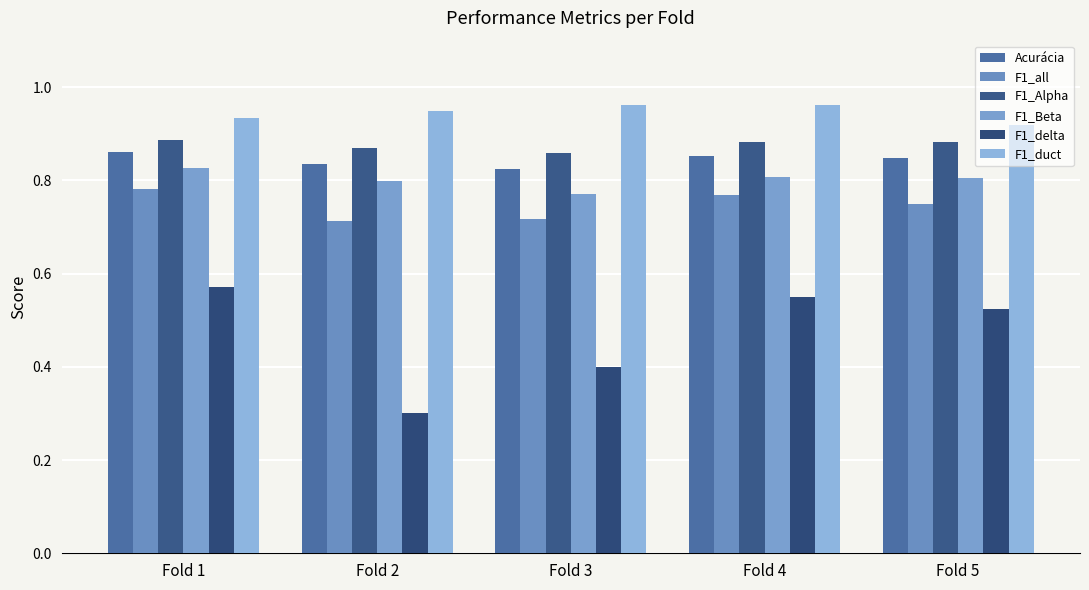

Which category has the highest value across all series?

Fold 3